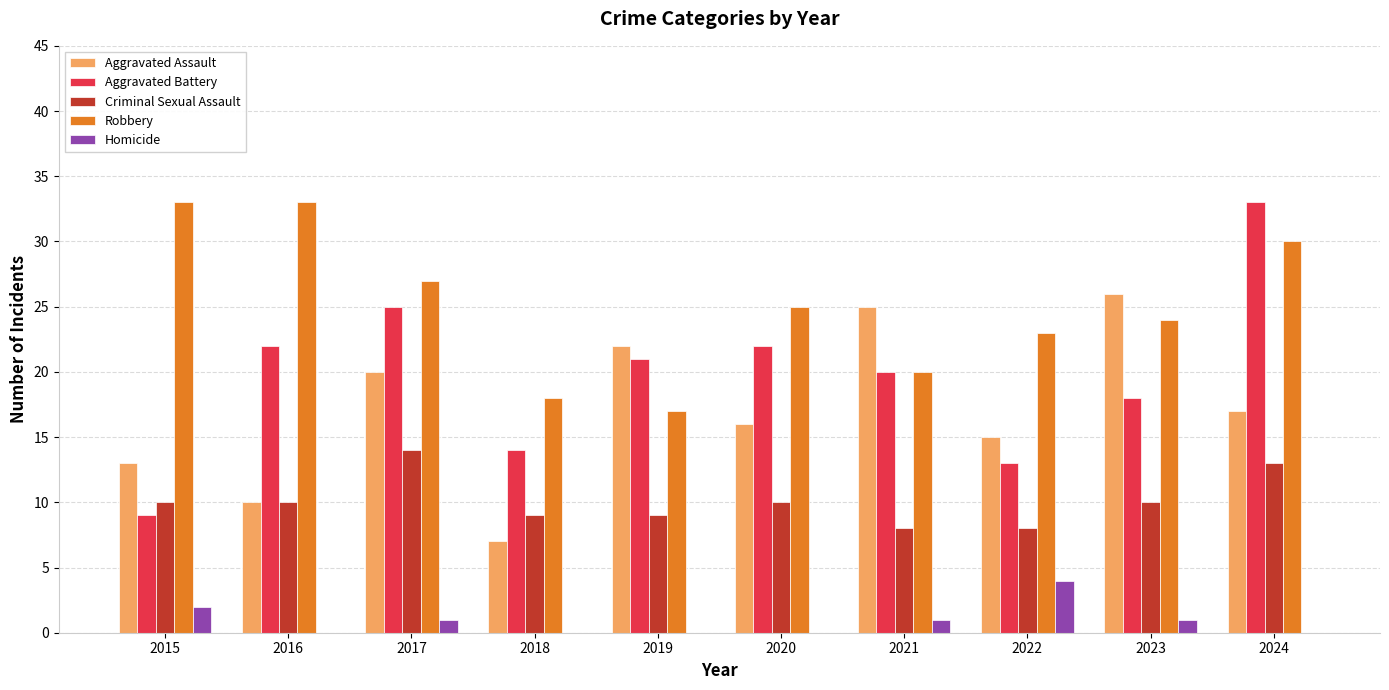

Which series has the largest total across all categories?

Robbery